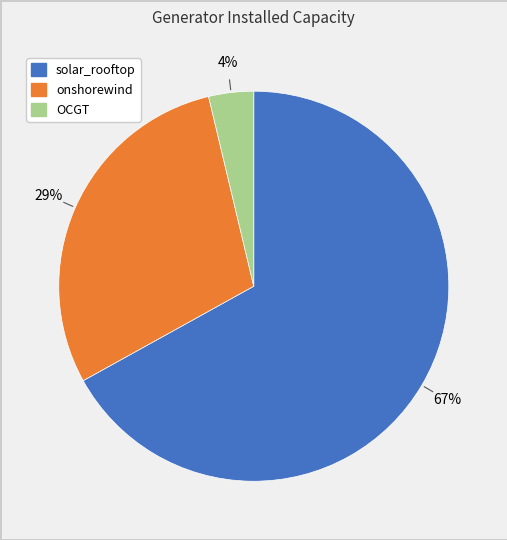

Does any single category account for the majority?

Yes